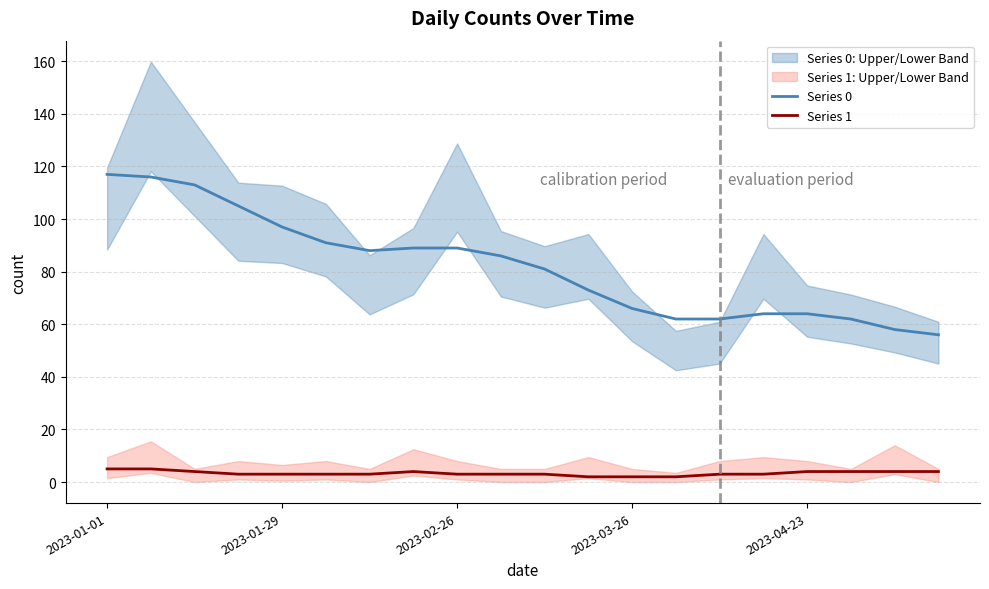

The value of Series 1 at 7 is 1. True or false?

False